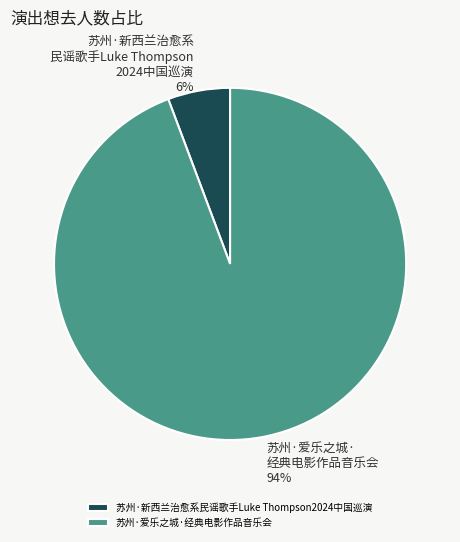

Count the number of slices in the pie.

2